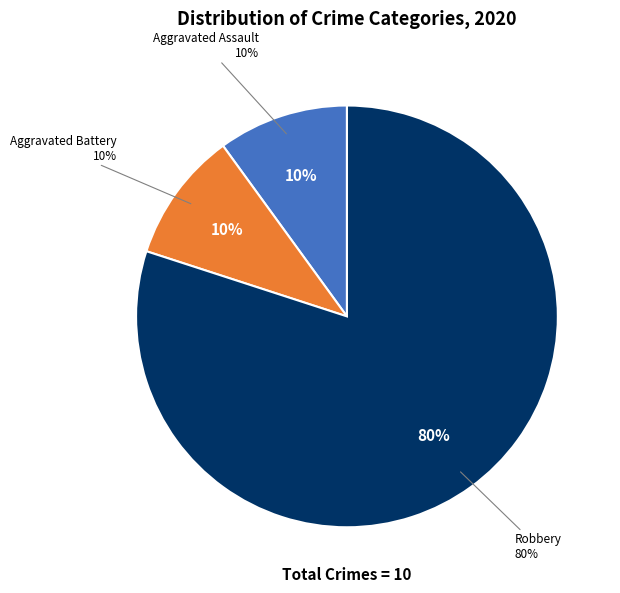

Is it true that Aggravated Assault is 22% of the pie?

False